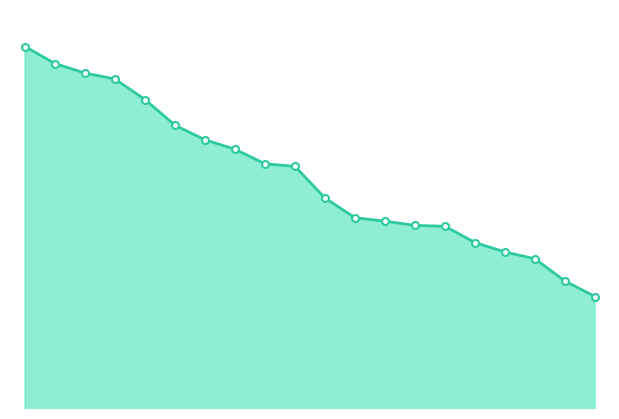

How many lines are shown in the chart?

1